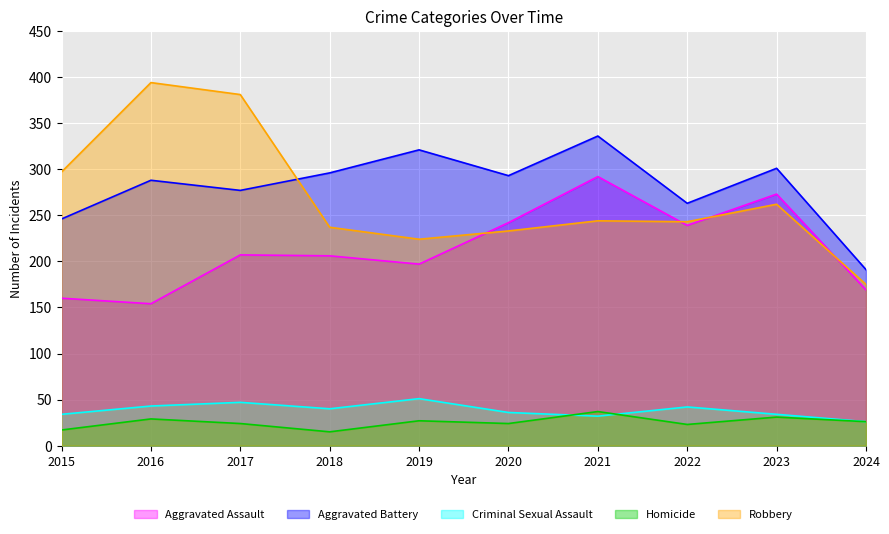

True or false: Aggravated Battery and Homicide intersect in this chart.

False